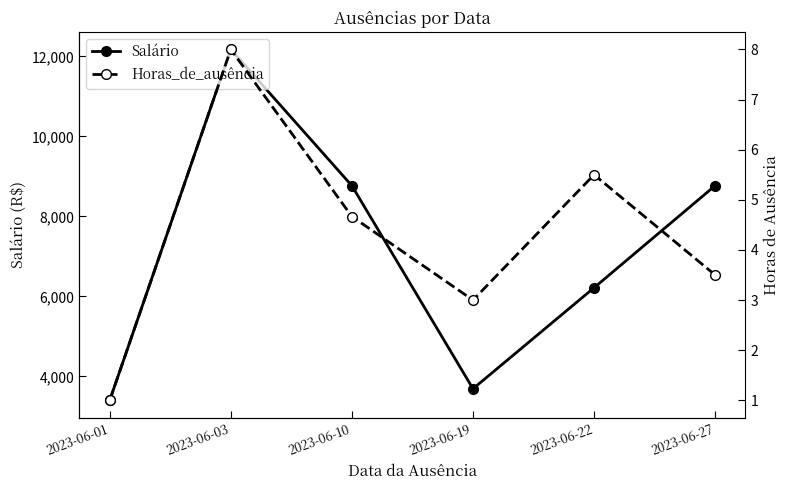

Is the value of Horas_de_ausência at 2023-06-22 greater than the value of Salário at 2023-06-10?

No